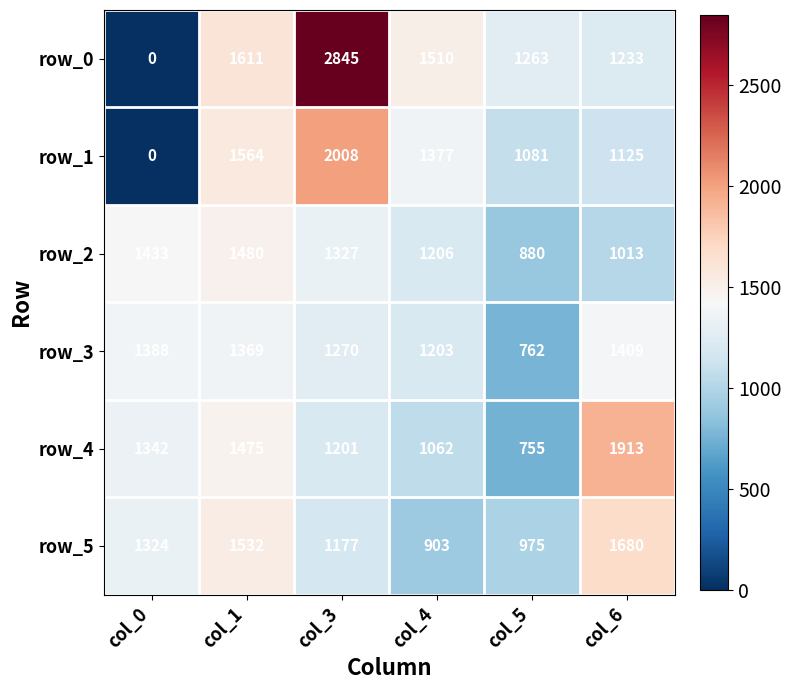

Rank the categories by row_4 value from lowest to highest.

col_5, col_4, col_3, col_0, col_1, col_6